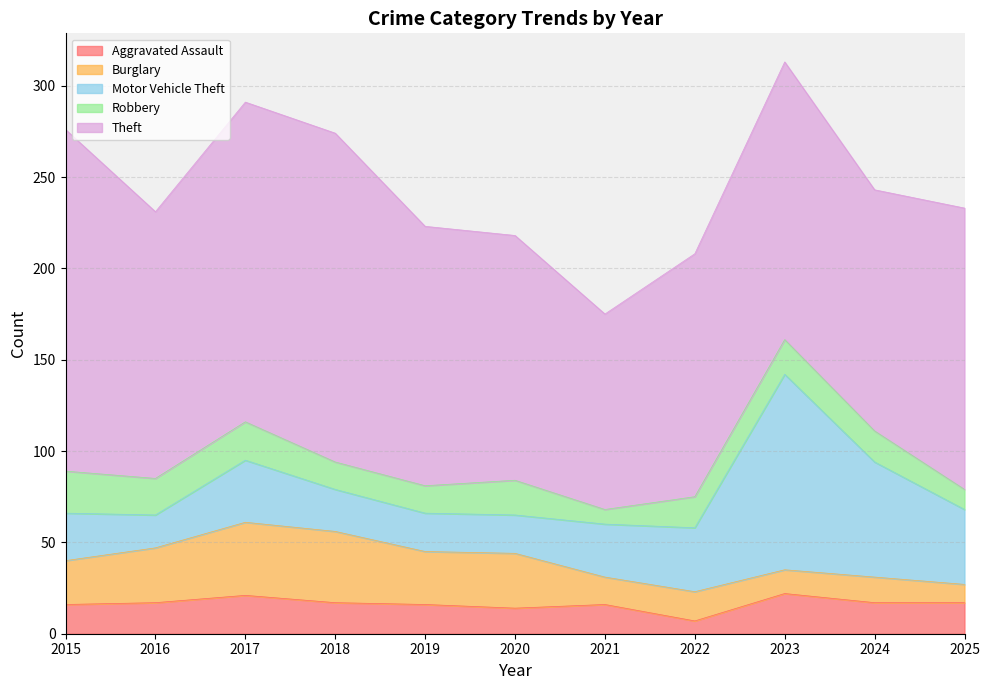

What is the sum of all Aggravated Assault values?

180